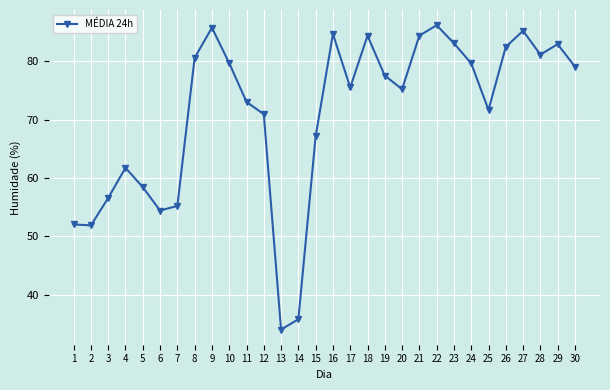

What is the value of the 20th point from the left?

75.2